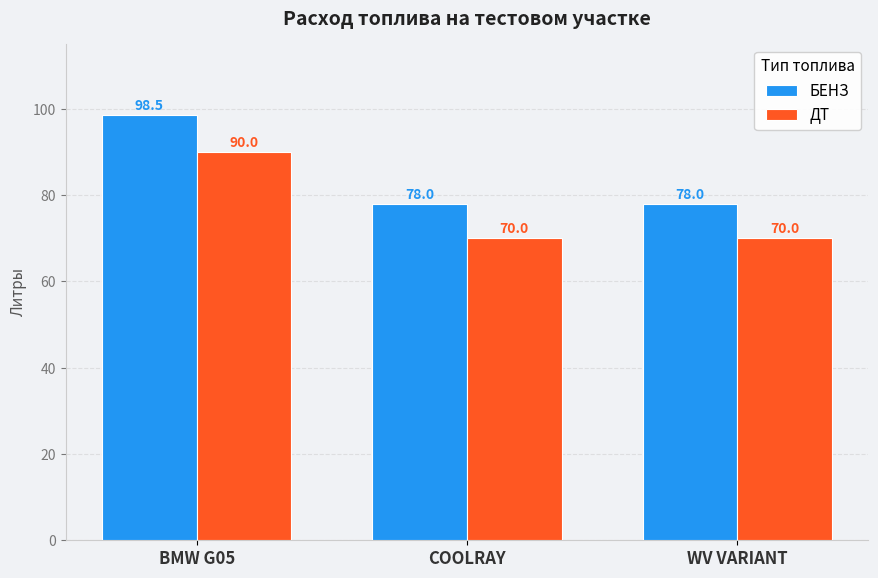

Reading left to right, extract all data points from this chart.

БЕНЗ: BMW G05=98.5	COOLRAY=78.0	WV VARIANT=78.0
ДТ: BMW G05=90.0	COOLRAY=70.0	WV VARIANT=70.0